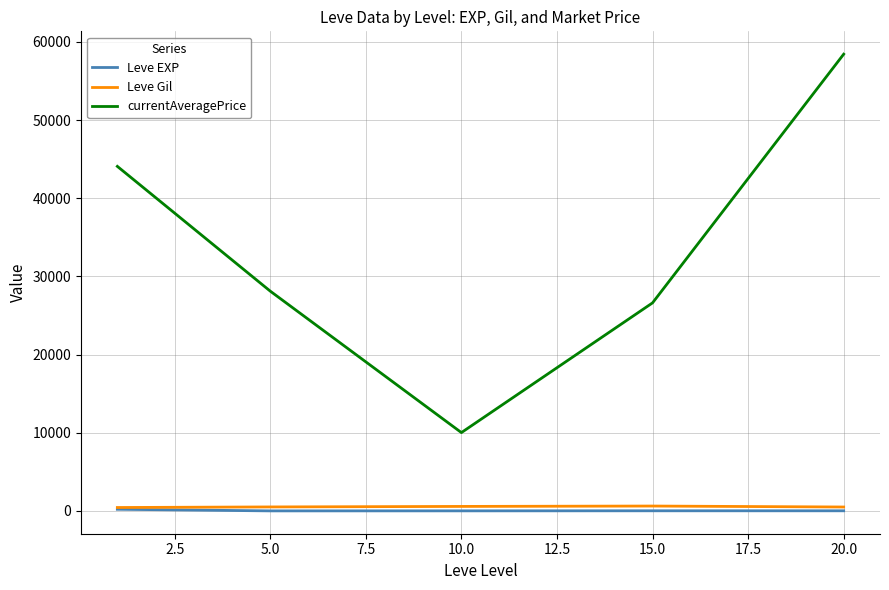

What is the lowest value of the currentAveragePrice series?

10018.8